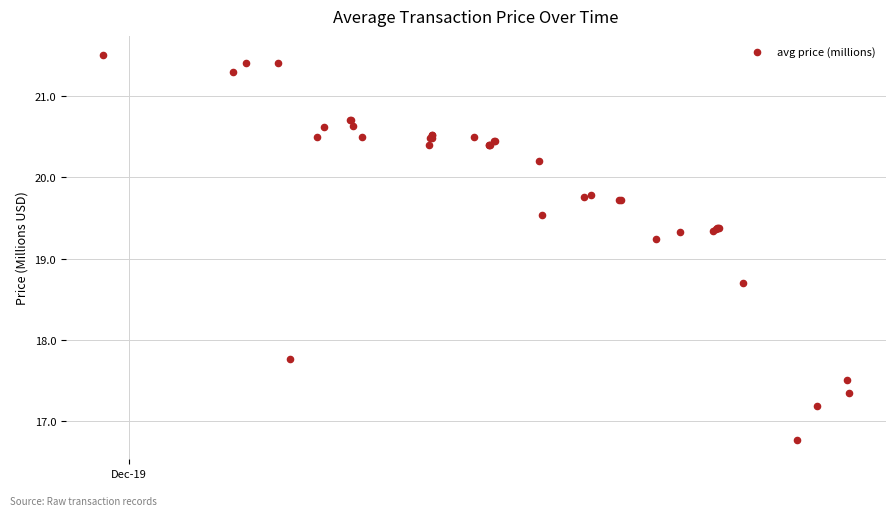

What Y value in the scatter plot is closest to 19?

19.2